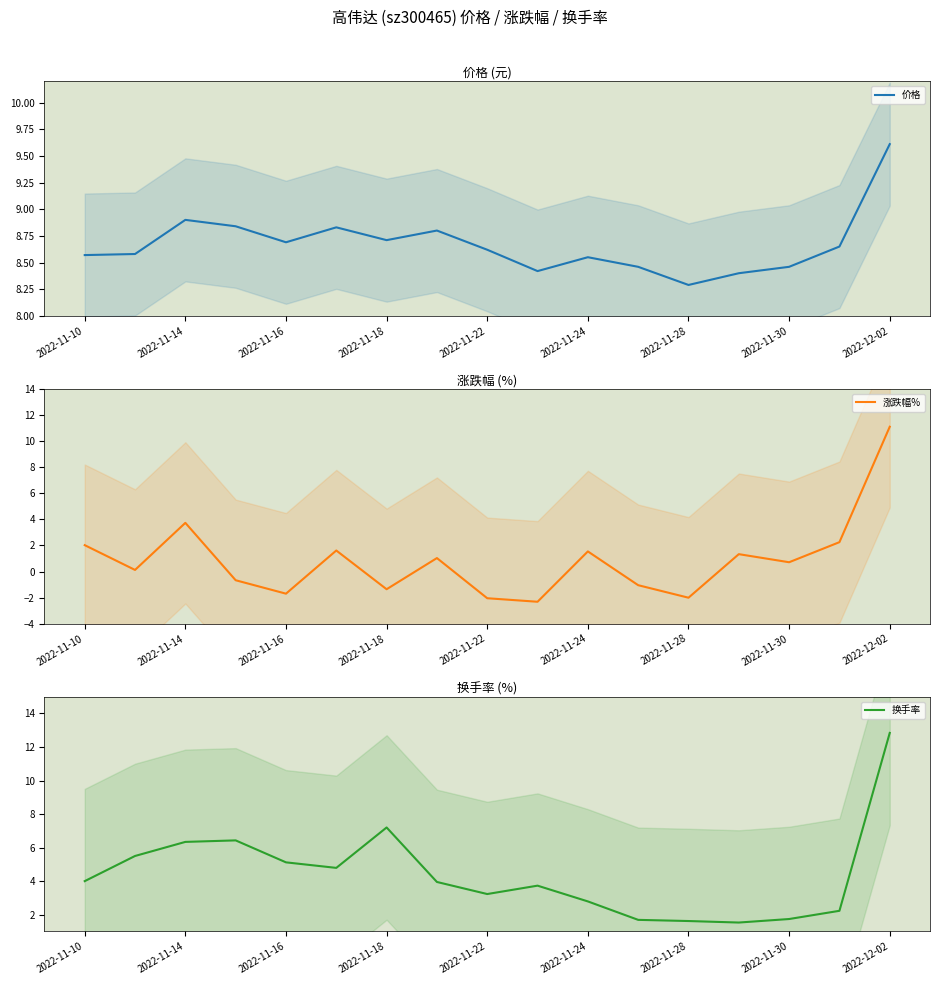

Reading right to left, what are all the values shown in this chart?

价格: 9.6	8.7	8.5	8.4	8.3	8.5	8.6	8.4	8.6	8.8	8.7	8.8	8.7	8.8	8.9	8.6	8.6
涨跌幅%: 11.1	2.2	0.7	1.3	-2.0	-1.1	1.5	-2.3	-2.0	1.0	-1.4	1.6	-1.7	-0.7	3.7	0.1	2.0
换手率: 12.8	2.2	1.7	1.5	1.6	1.7	2.8	3.7	3.2	4.0	7.2	4.8	5.1	6.4	6.3	5.5	4.0